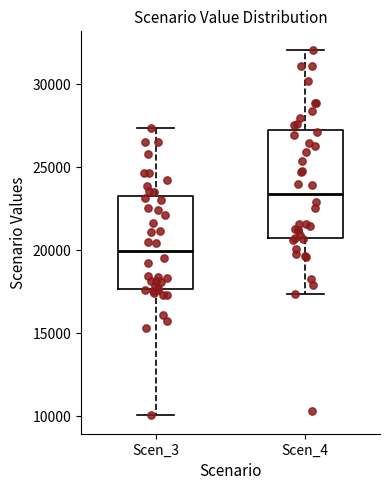

Where does the median line of the box for Scen_4 sit on the y-axis? The values are not printed on the chart, so give them approximately, as read against the axis.

23500